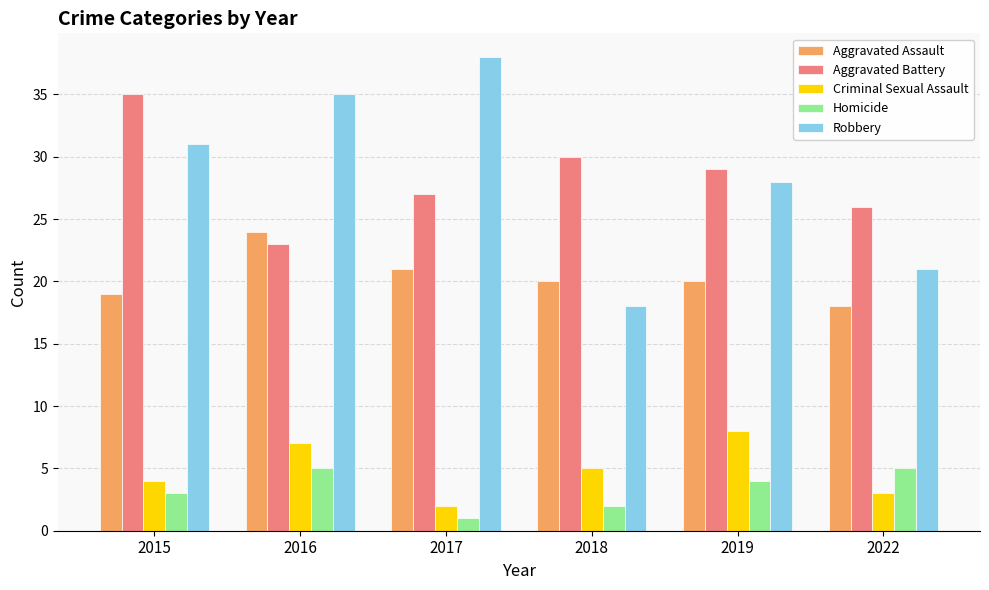

What is the total value across all series at 2015?

92